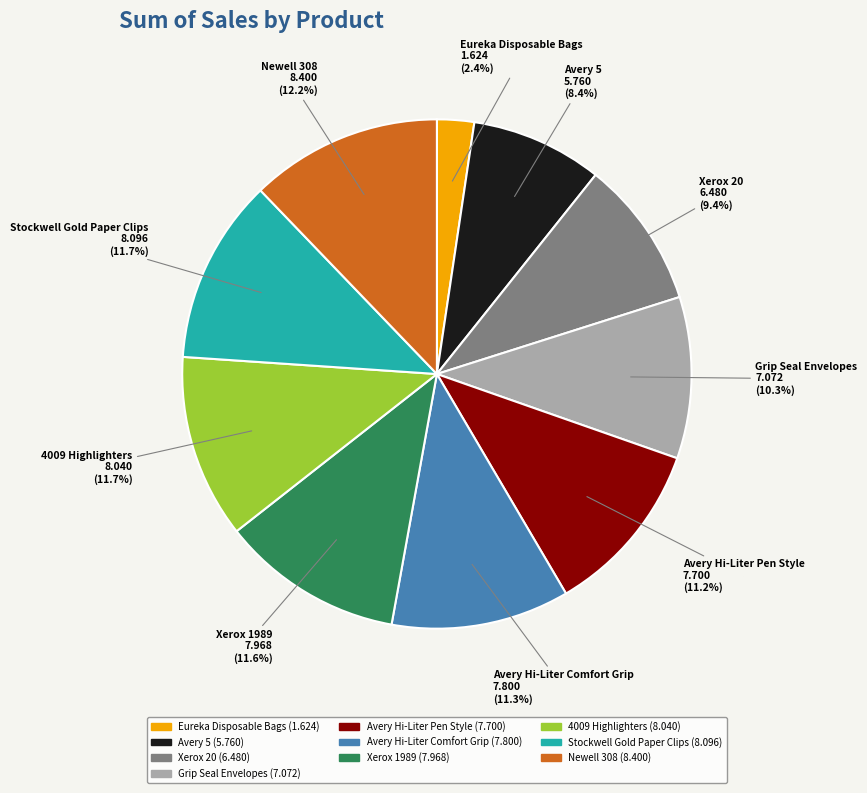

What percentage is the Xerox 1989 slice, to the nearest percent?

12%